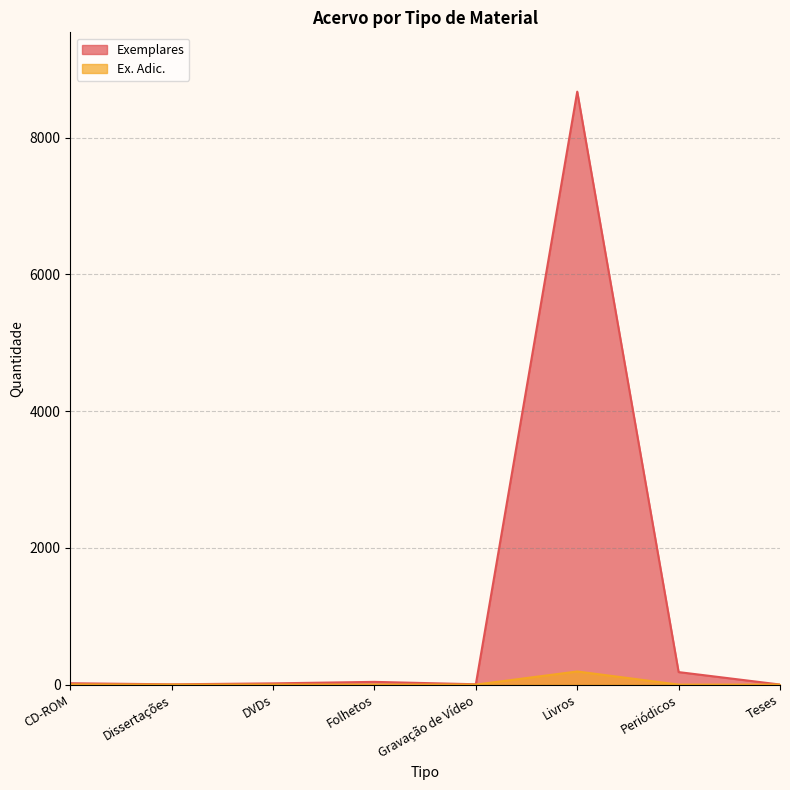

Does the chart display data point markers on the line(s)?

No